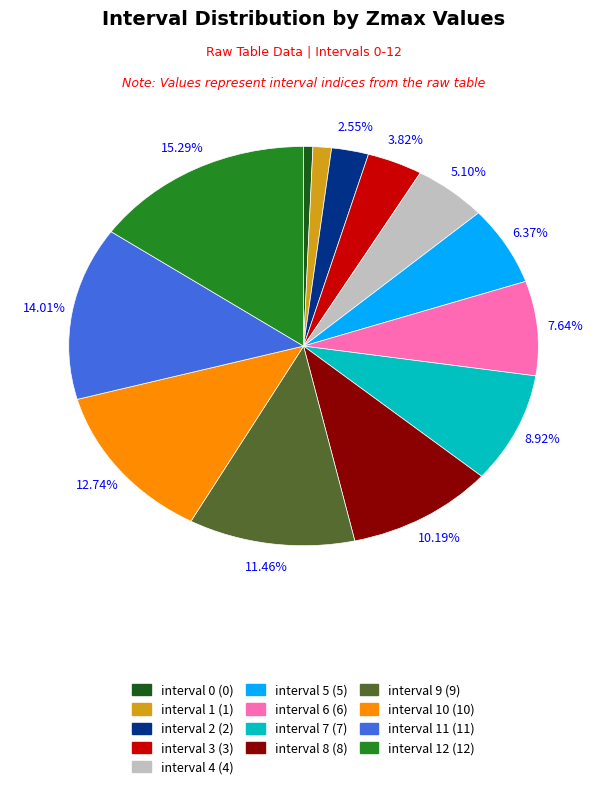

Is there a majority slice in this chart?

No